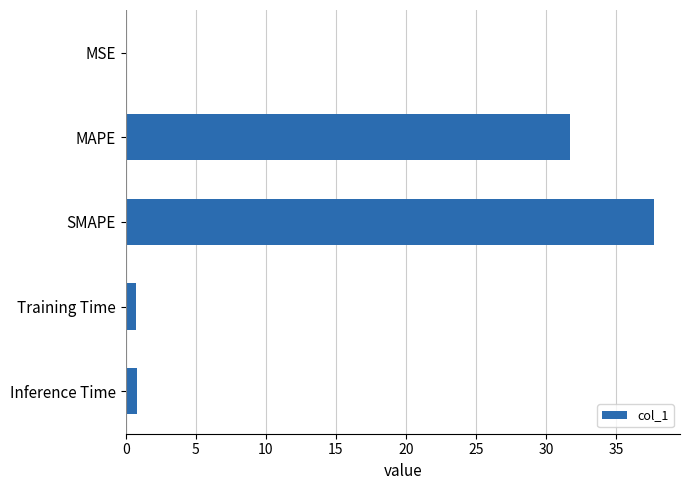

The value at MAPE is 55.9. True or false?

False